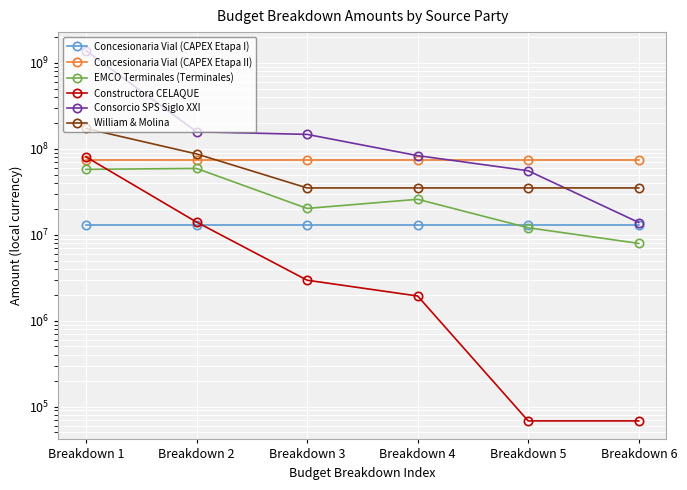

At which category does the chart reach its peak across all series?

Breakdown 1